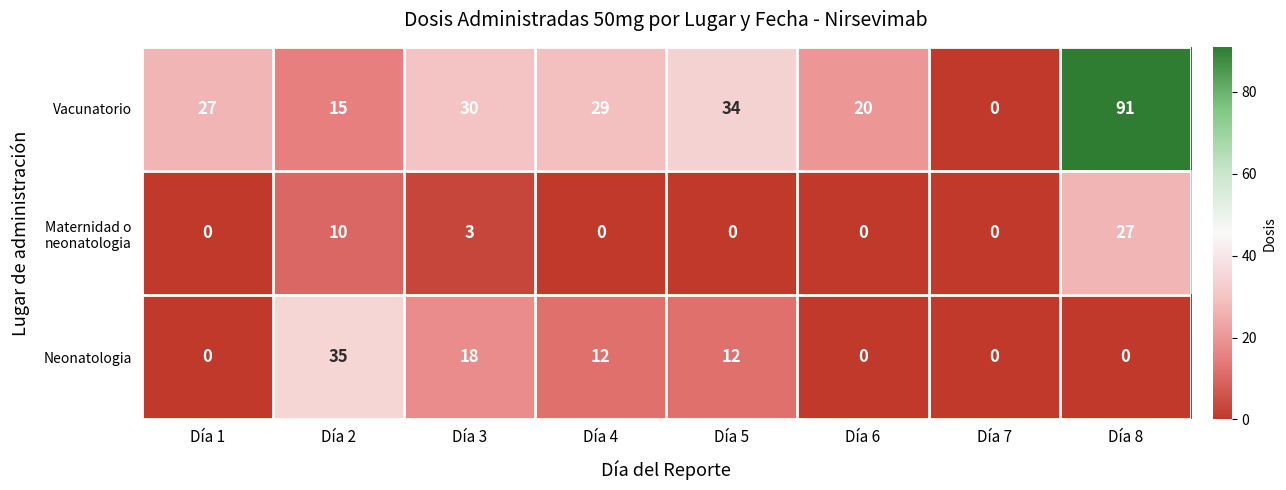

Which series has the widest spread of values?

Vacunatorio